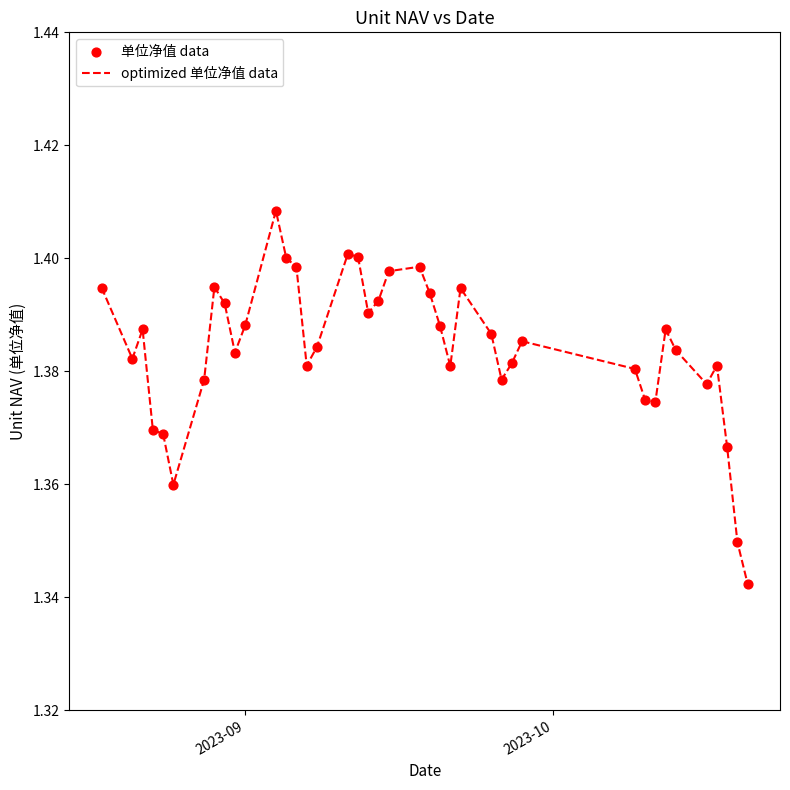

Is this an area chart (filled region under the line)?

No